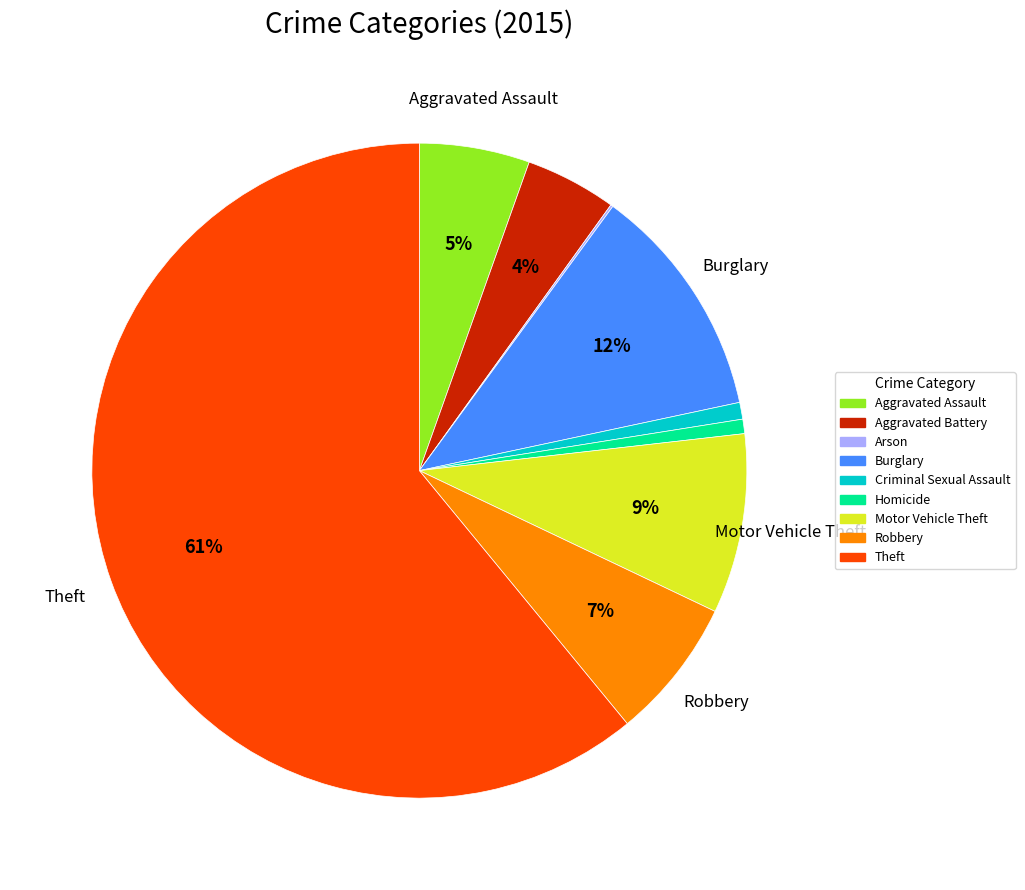

To the nearest percent, what portion does Burglary represent?

12%